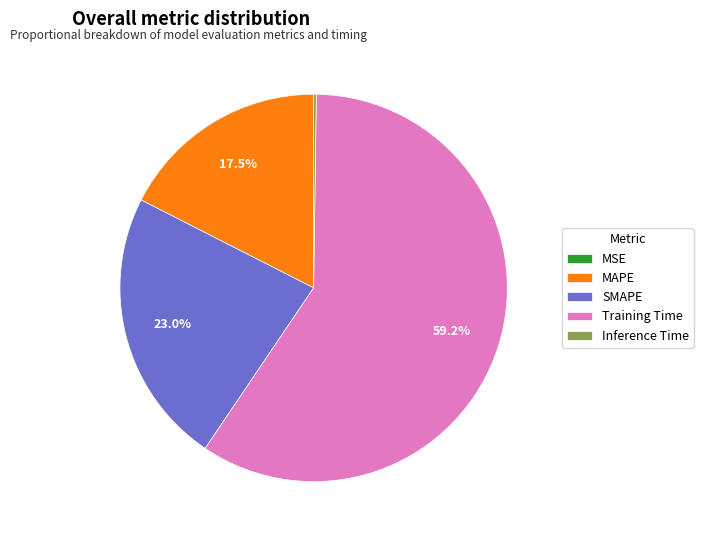

To the nearest percent, what is the average slice percentage?

20%